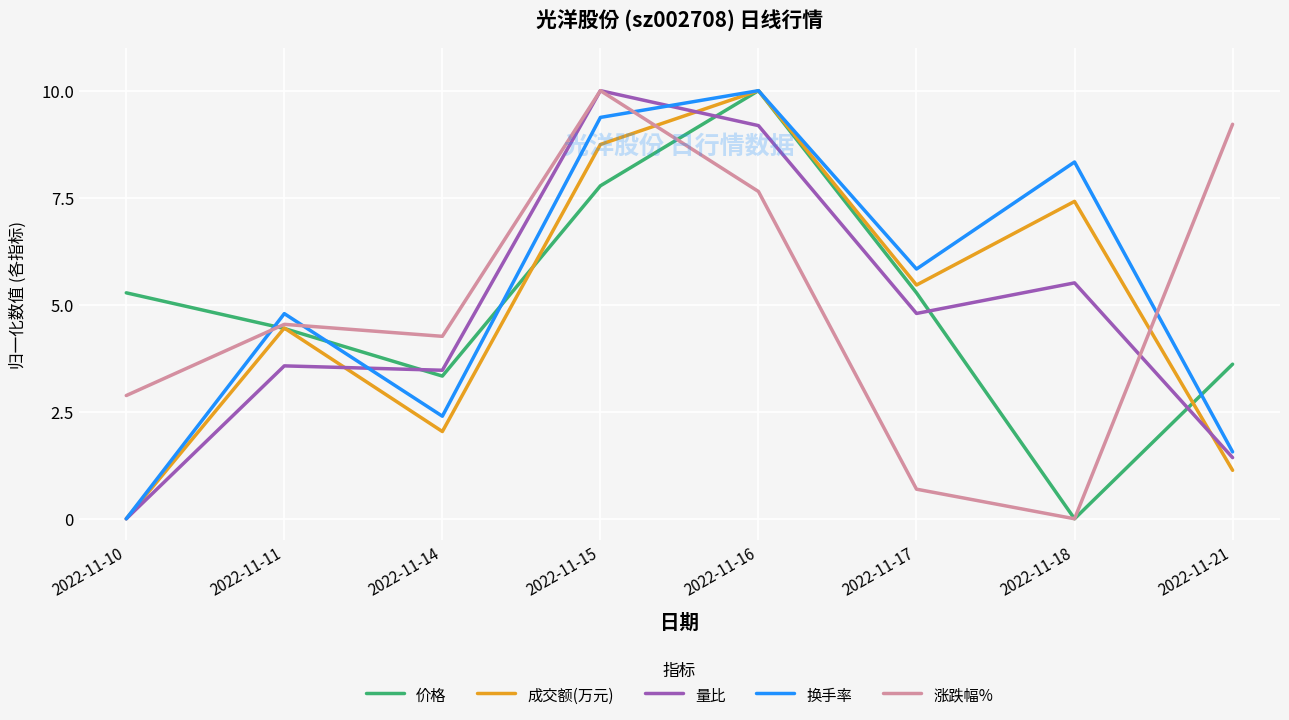

What are all the series names shown in the legend?

价格, 成交额(万元), 量比, 换手率, 涨跌幅%